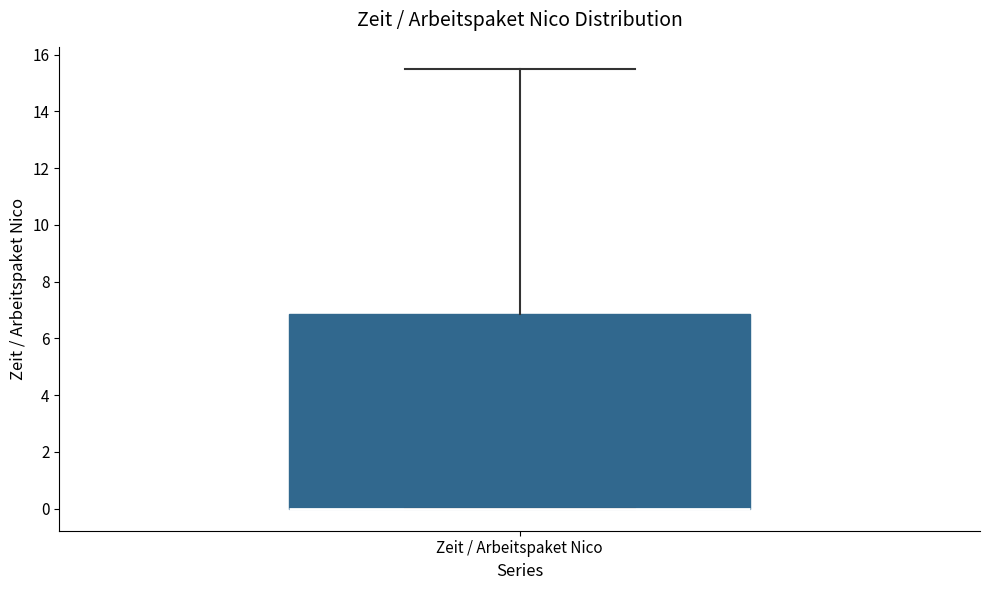

Read this box plot against the y-axis: the position of the median line, the range covered by the box, and the ends of both whiskers. The values are not printed on the chart, so give them approximately, as read against the axis.

median 0.0 (drawn on the box's lower edge), box 0.0 to 6.8, whiskers 0.0 to 15.6